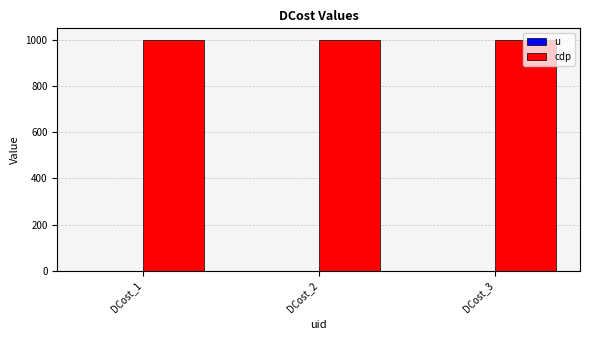

Which series has the largest total across all categories?

cdp